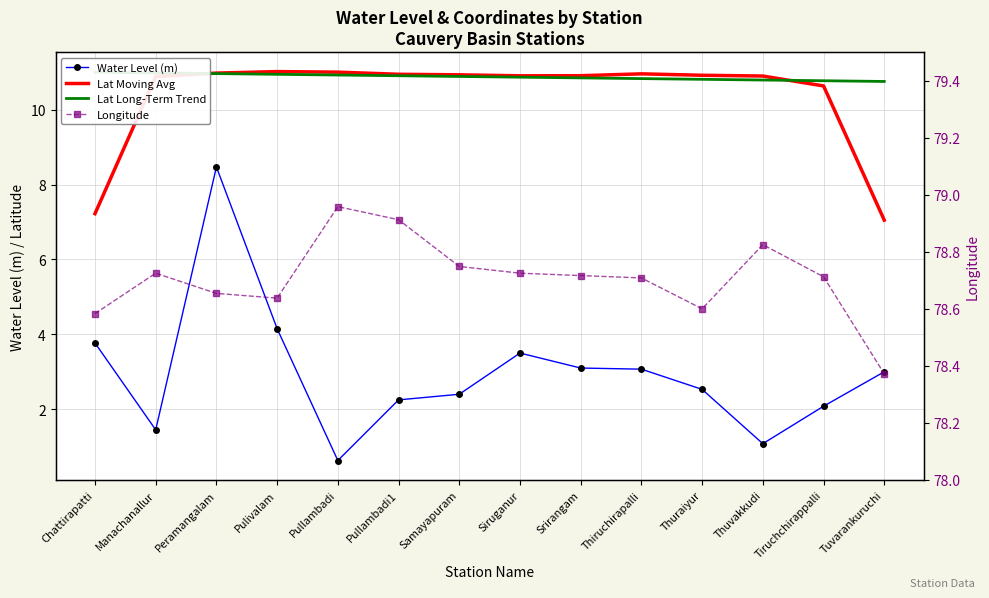

Which category has the lowest value in the Water Level (m) series?

Pullambadi